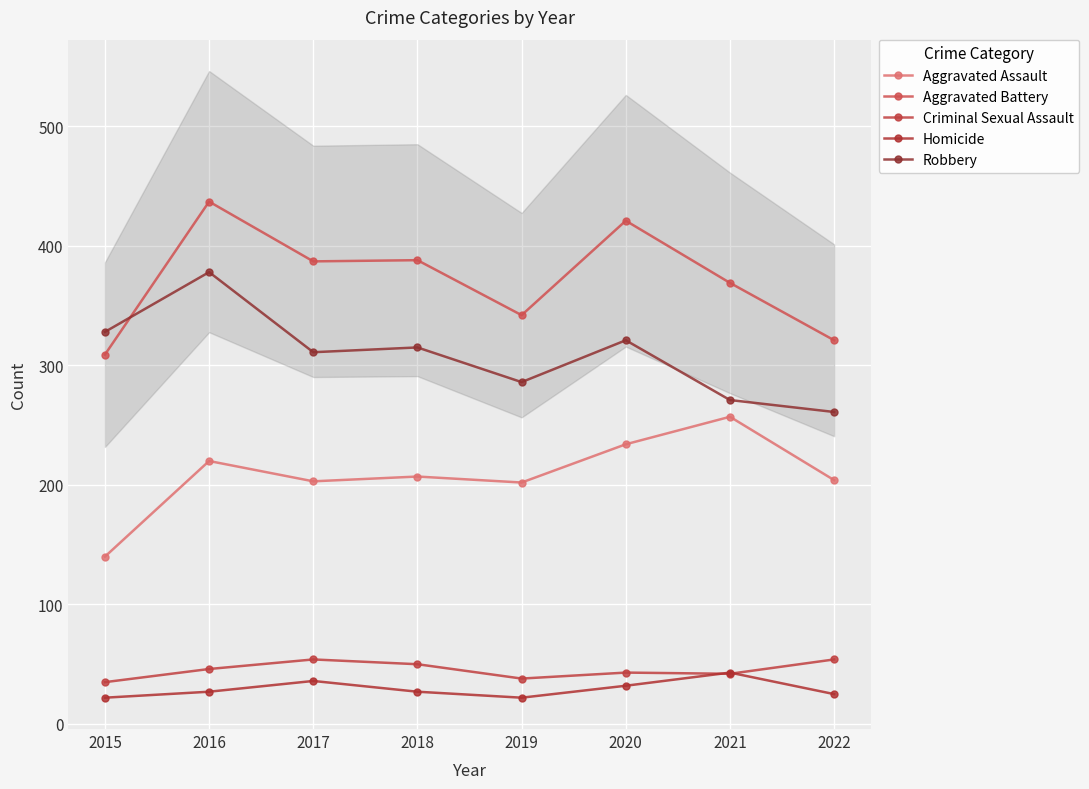

What is the smallest value displayed?

22